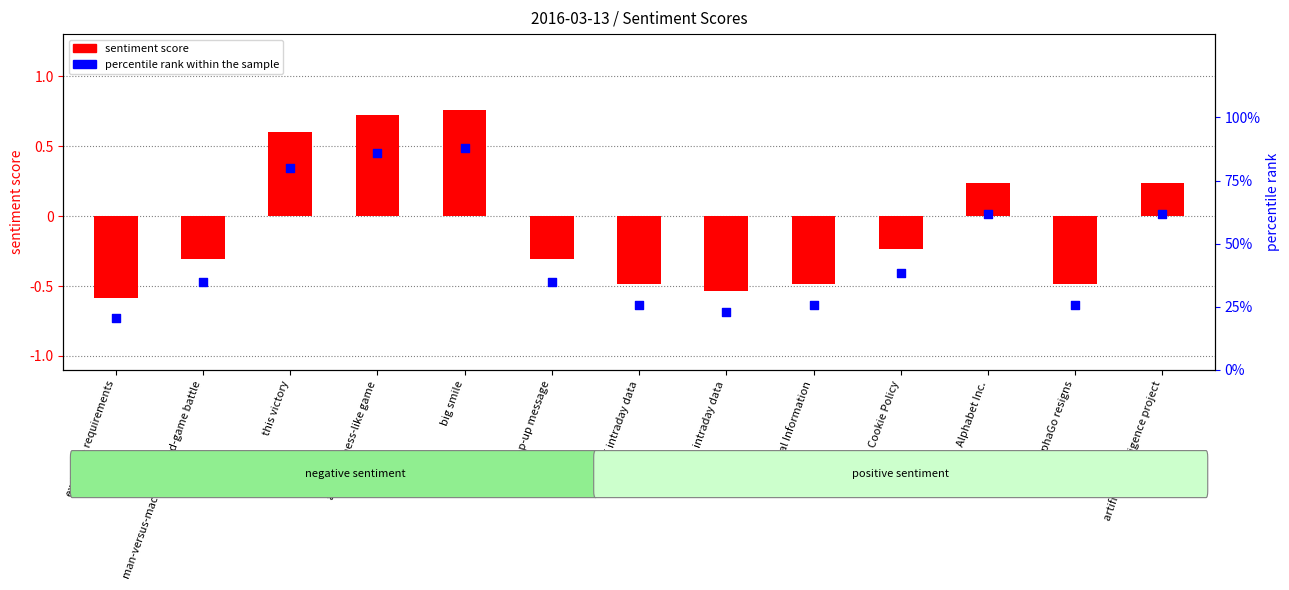

What are all the series names shown in the legend?

sentiment score, percentile rank within the sample